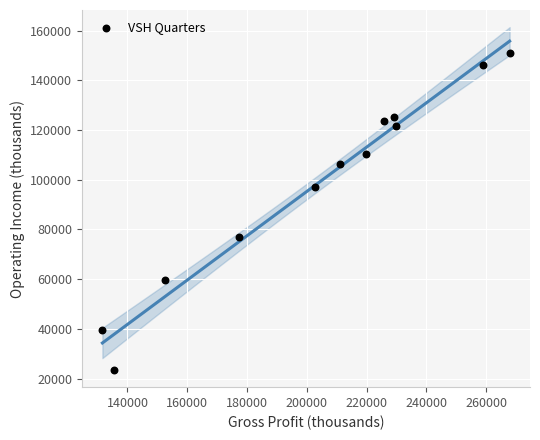

What is the average X value?

203575